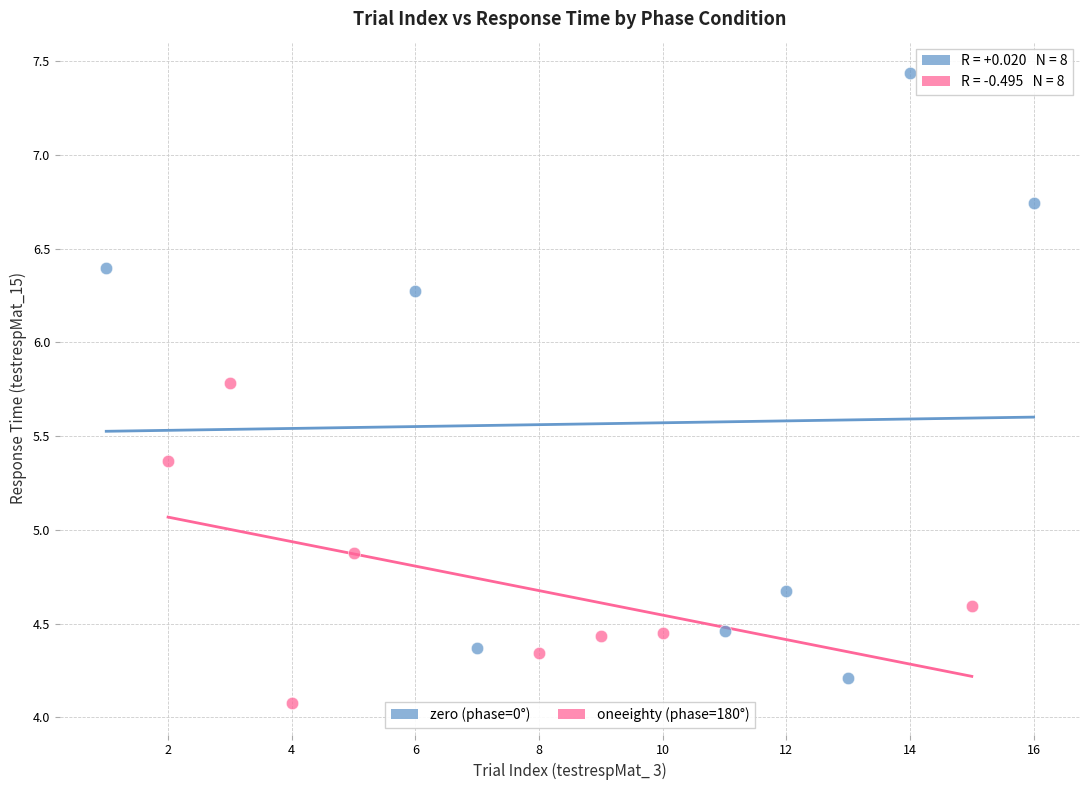

Which series contains the lowest Y value?

oneeighty (phase=180°)